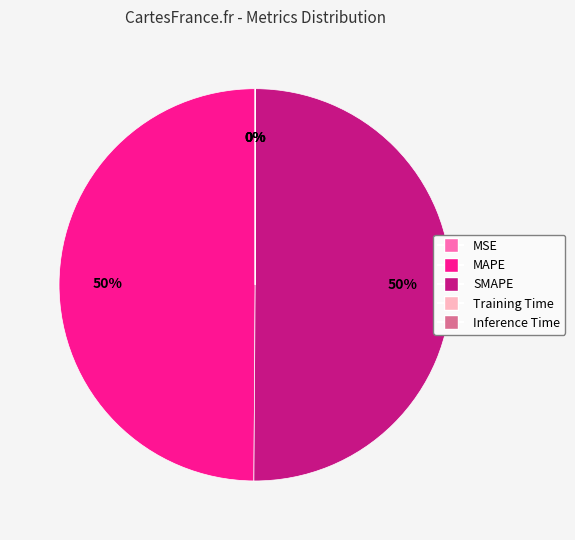

To the nearest percent, what is the average slice percentage?

20%